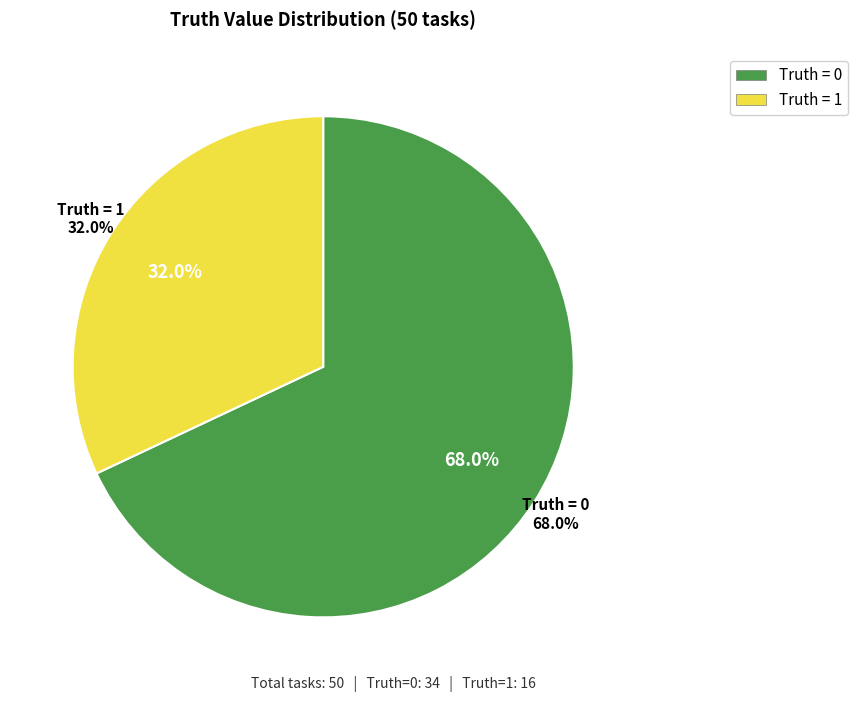

To the nearest percent, what is the difference between the 1 and 0 slice percentages?

36%